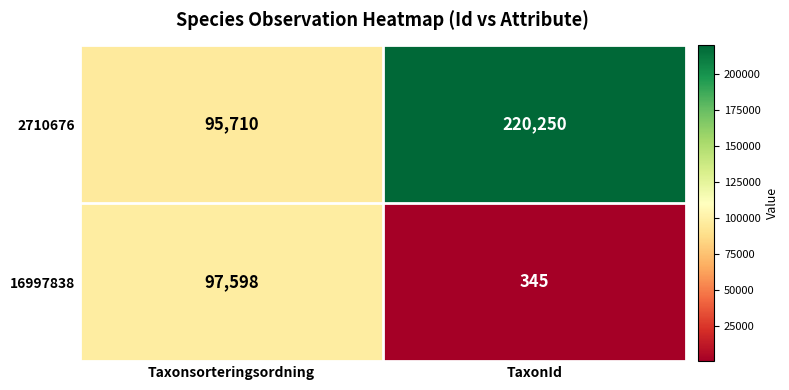

Which series changed the most between Taxonsorteringsordning and TaxonId?

2710676